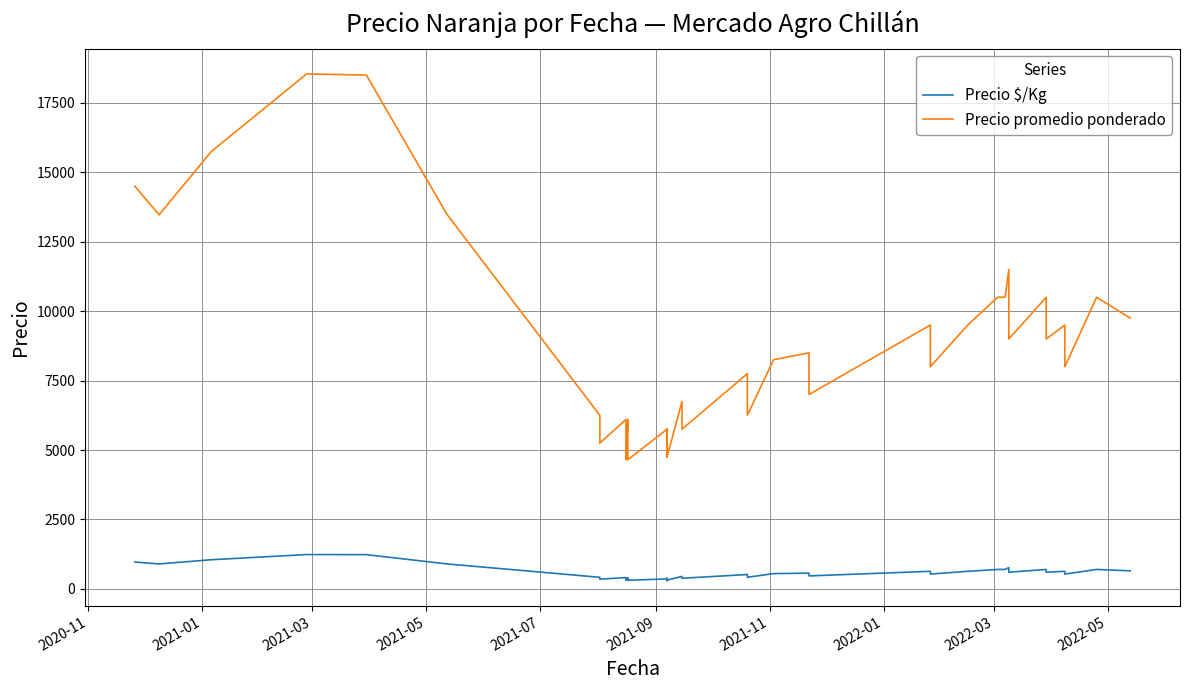

True or false: Precio promedio ponderado has more than 2 interior local peaks.

True